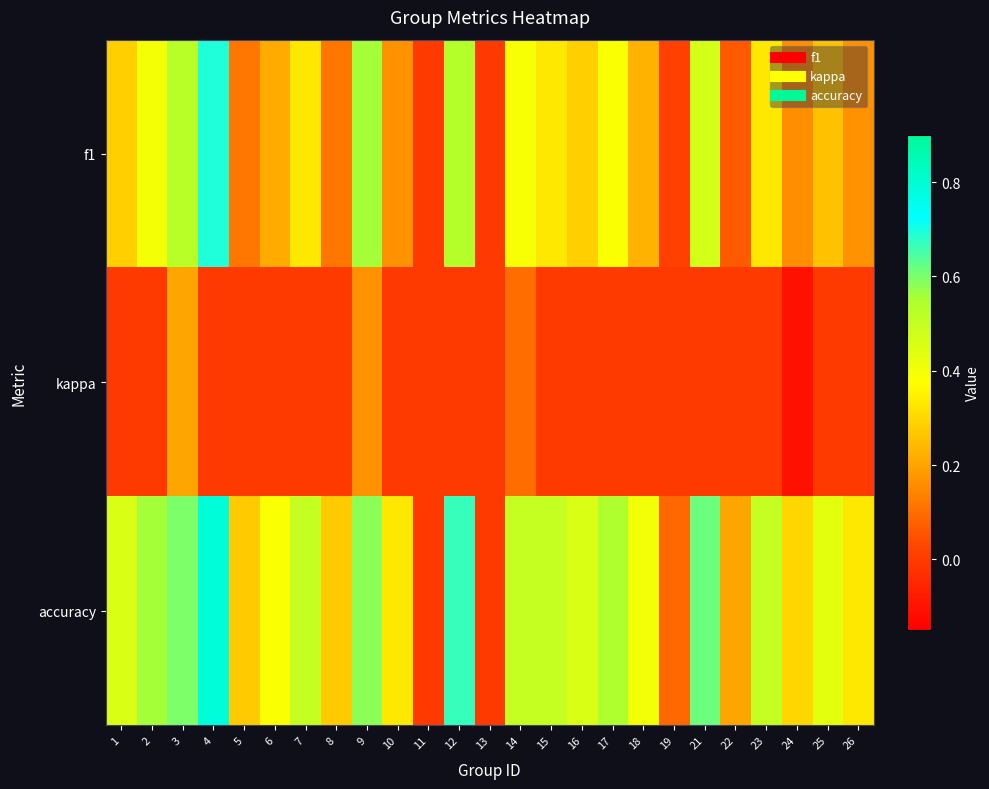

Reading left to right, extract all data points from this chart.

f1: 1=0.3	2=0.4	3=0.5	4=0.7	5=0.1	6=0.2	7=0.3	8=0.1	9=0.6	10=0.2	11=0.0	12=0.5	13=0.0	14=0.4	15=0.3	16=0.3	17=0.4	18=0.2	19=0.0	21=0.5	22=0.1	23=0.3	24=0.2	25=0.3	26=0.2
kappa: 1=0.0	2=0.0	3=0.2	4=0.0	5=0.0	6=0.0	7=0.0	8=0.0	9=0.2	10=0.0	11=0.0	12=0.0	13=0.0	14=0.1	15=0.0	16=0.0	17=0.0	18=0.0	19=0.0	21=0.0	22=0.0	23=0.0	24=-0.1	25=0.0	26=0.0
accuracy: 1=0.5	2=0.6	3=0.6	4=0.8	5=0.3	6=0.4	7=0.5	8=0.3	9=0.6	10=0.3	11=0.0	12=0.7	13=0.0	14=0.5	15=0.5	16=0.5	17=0.5	18=0.4	19=0.1	21=0.6	22=0.2	23=0.5	24=0.3	25=0.4	26=0.3